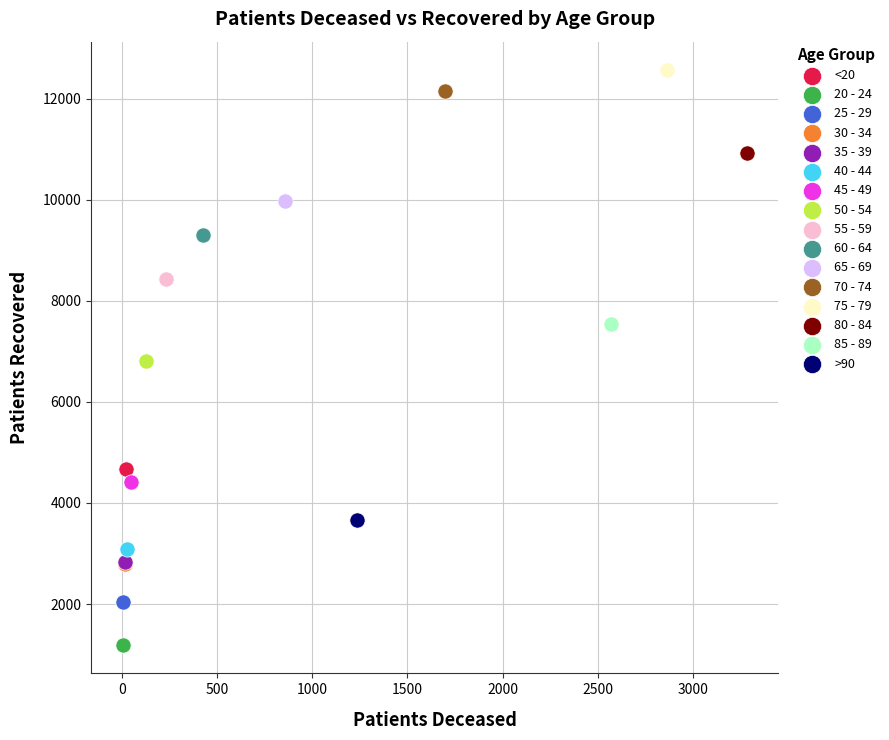

What are all the series names shown in the legend?

<20, 20 - 24, 25 - 29, 30 - 34, 35 - 39, 40 - 44, 45 - 49, 50 - 54, 55 - 59, 60 - 64, 65 - 69, 70 - 74, 75 - 79, 80 - 84, 85 - 89, >90